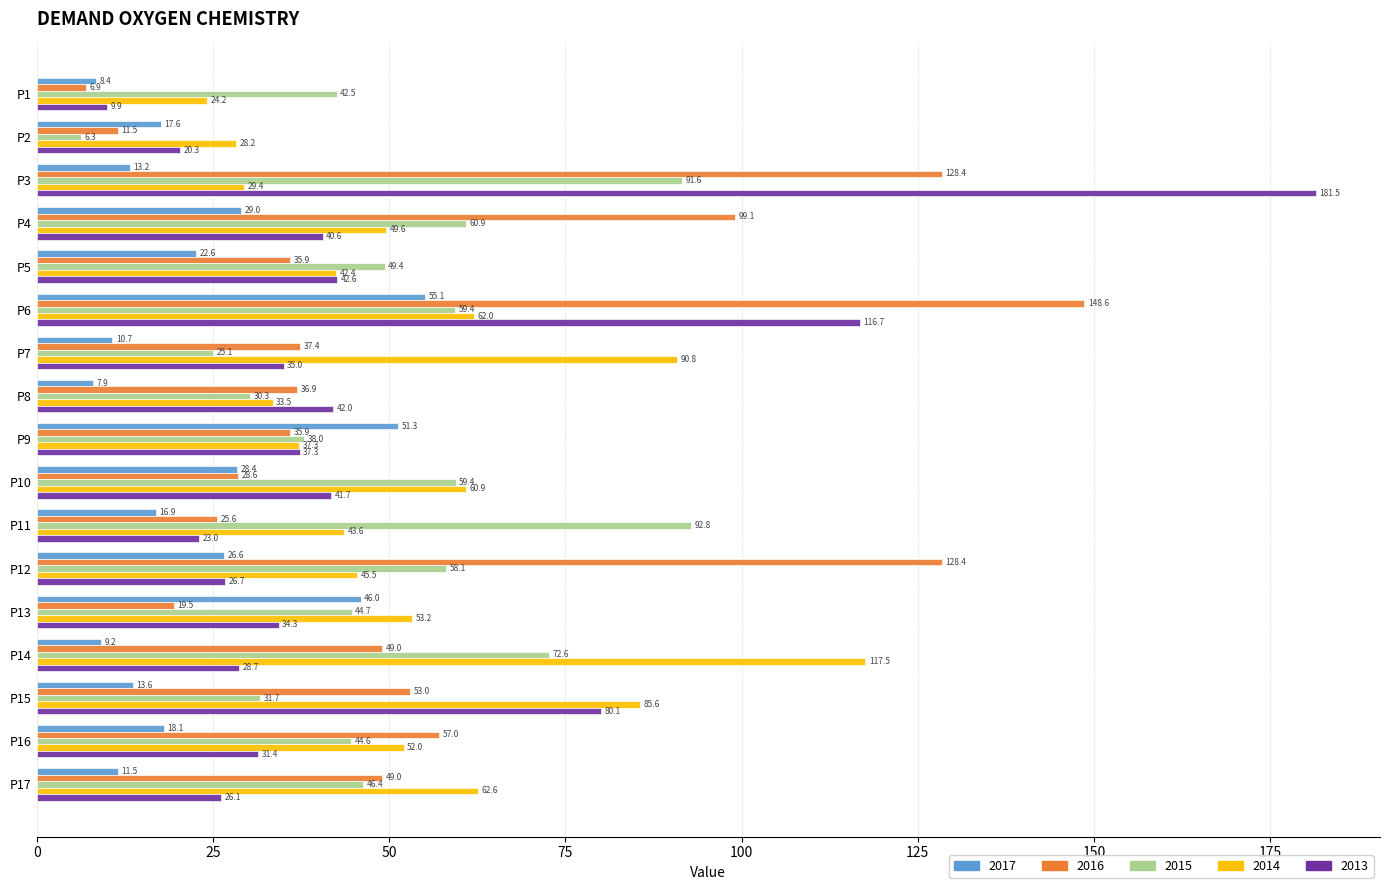

Which series has the largest range (max minus min)?

2013